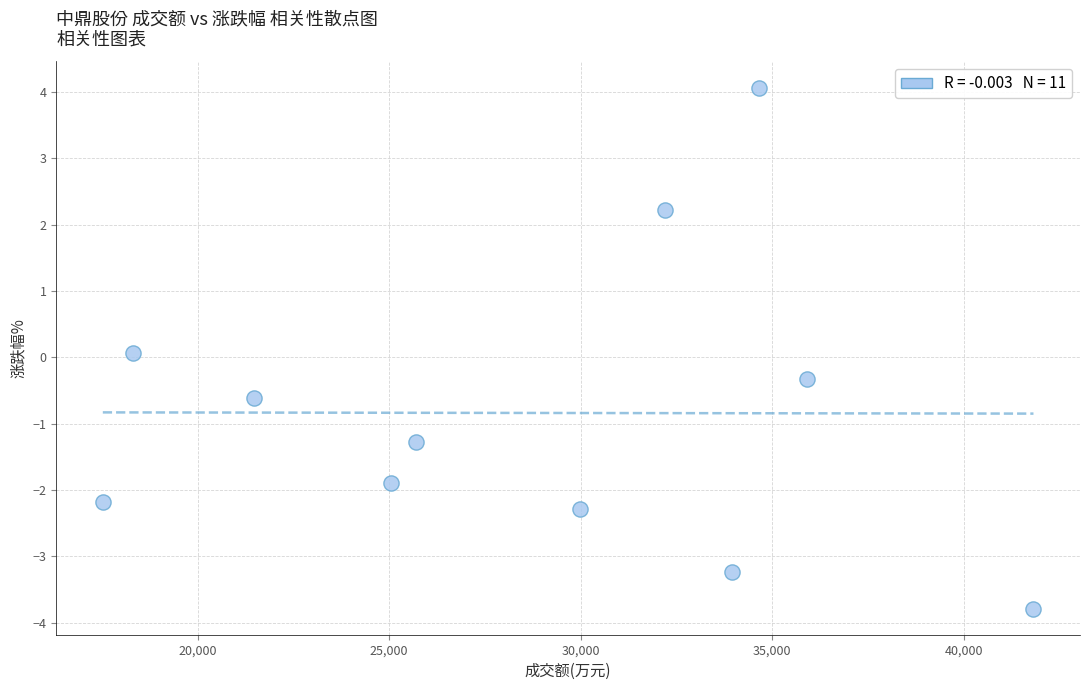

What is the average X value?

28780.5